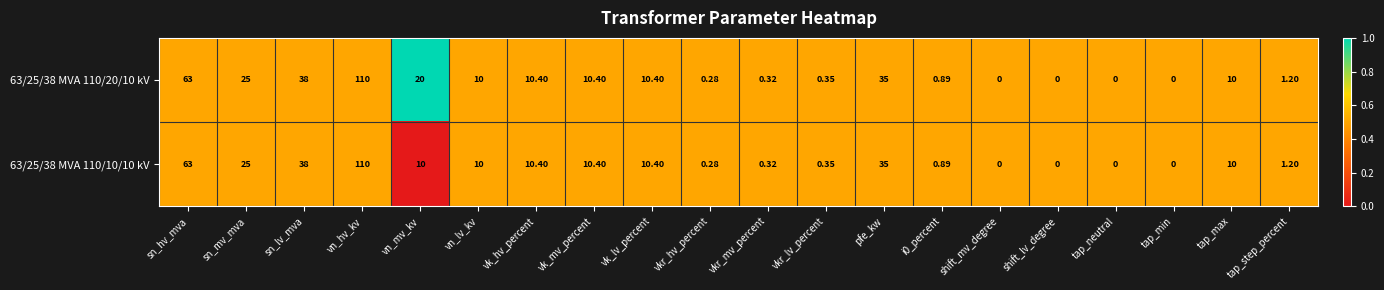

Which label corresponds to the largest value in the chart?

vn_hv_kv